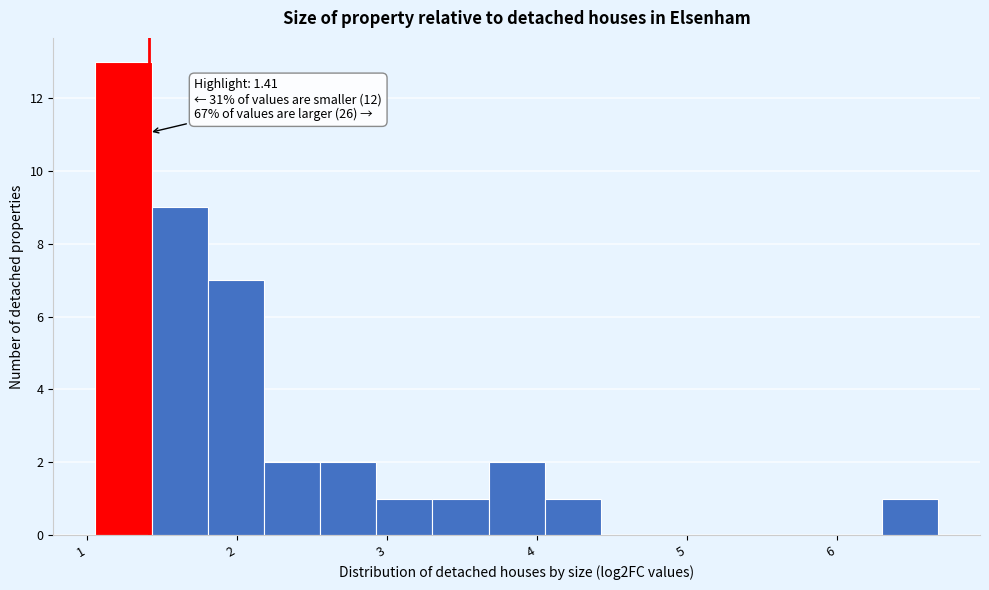

Around what value on the x-axis is the tallest bar? Give the approximate position of its centre, as read against the axis.

1.2